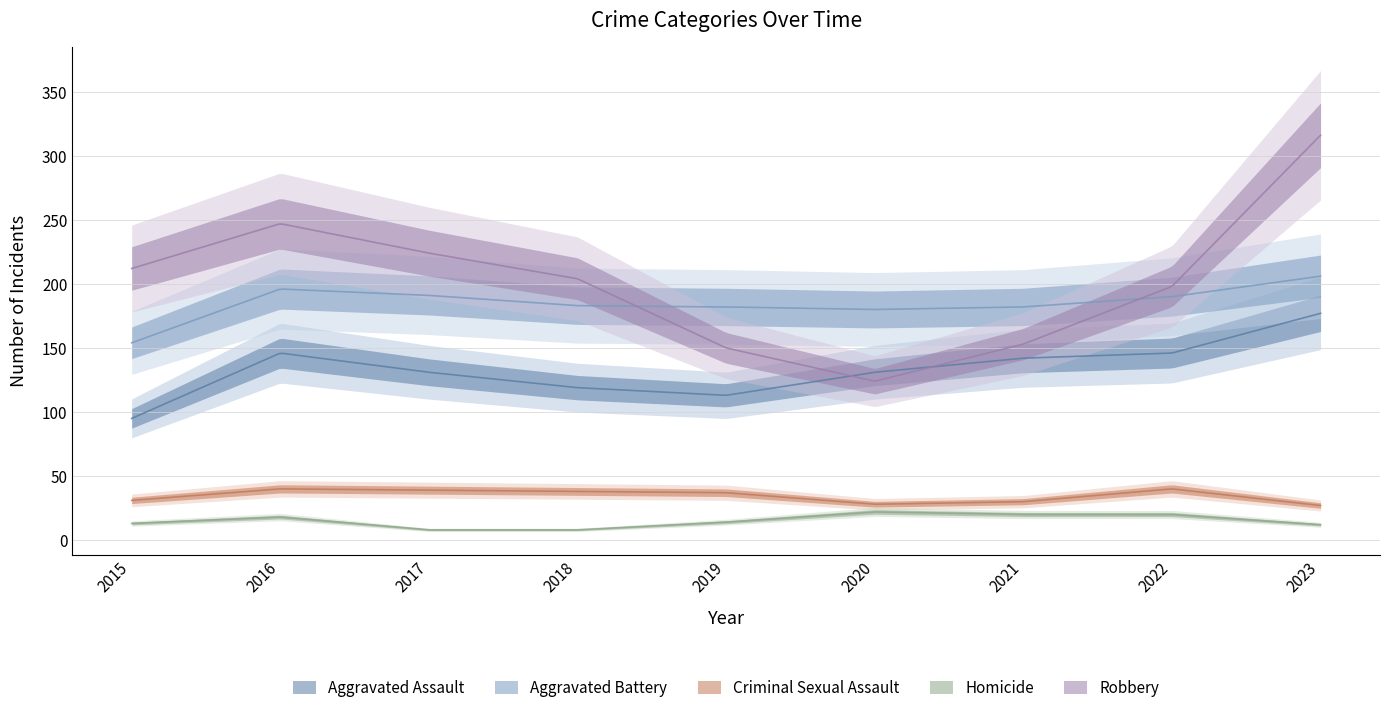

Count the number of categories in the chart.

9